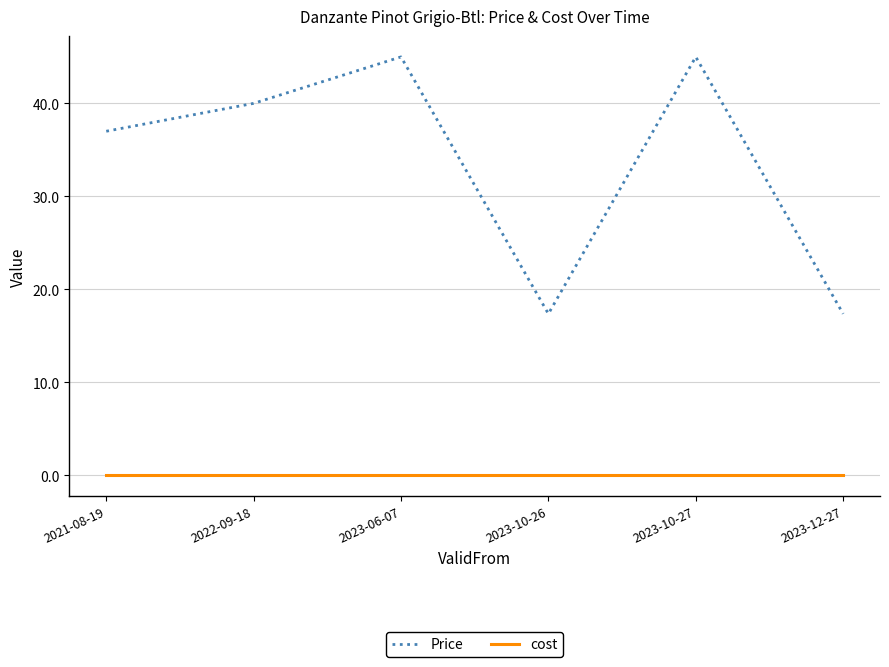

Between 2021-08-19 and 2022-09-18, which series saw the biggest shift?

Price